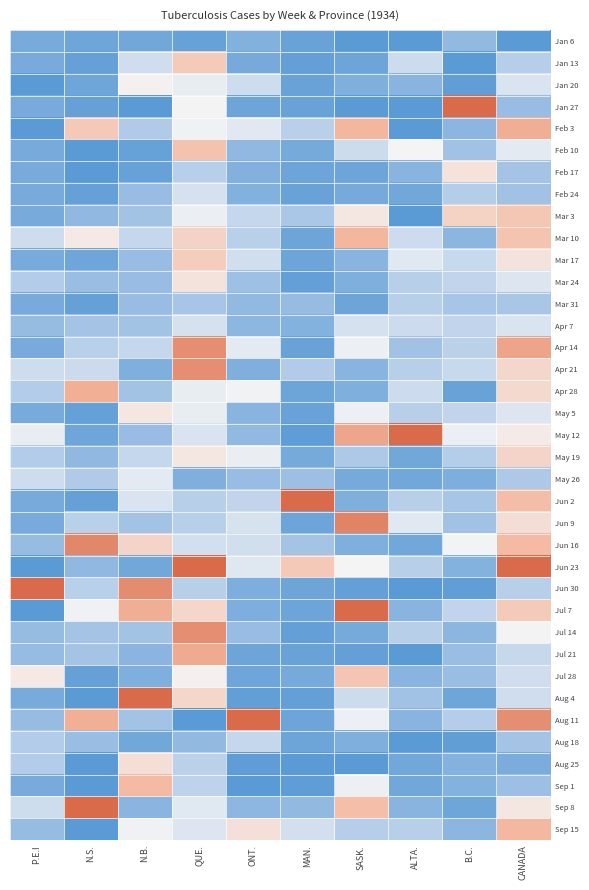

Rank the series by their maximum value, from highest to lowest.

Jan 27, May 12, Jun 2, Jun 23, Jun 30, Jul 7, Aug 4, Aug 11, Sep 8, Jun 9, Jun 16, Apr 14, Apr 21, Jul 14, Jul 21, Feb 3, Apr 28, Mar 10, Sep 15, Sep 1, Feb 10, Jul 28, Mar 3, Jan 13, Mar 17, May 19, Aug 25, Feb 17, Mar 24, May 5, Jan 20, May 26, Apr 7, Feb 24, Aug 18, Mar 31, Jan 6